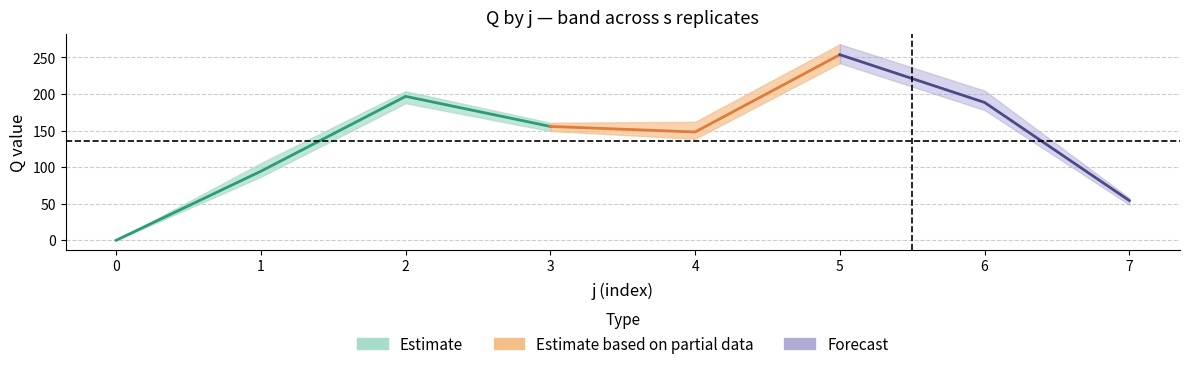

At which category does Q_s4 reach its first local valley?

3